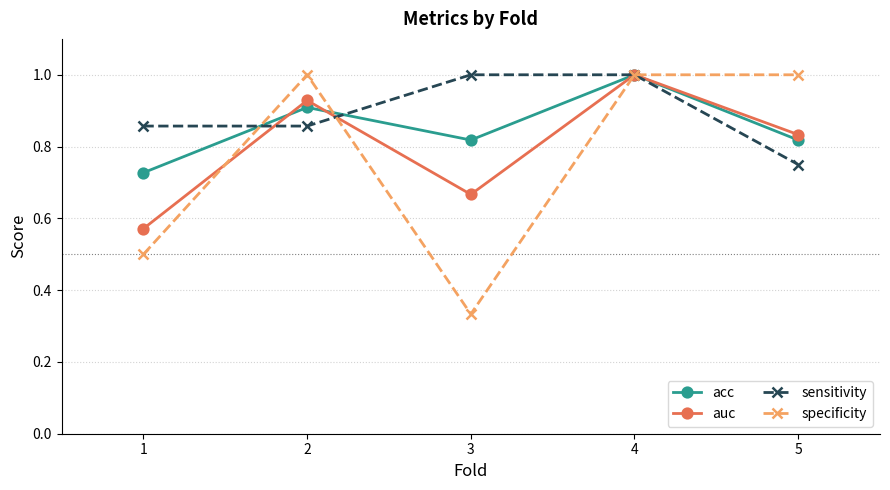

Which series changed the most between 1 and 4?

specificity